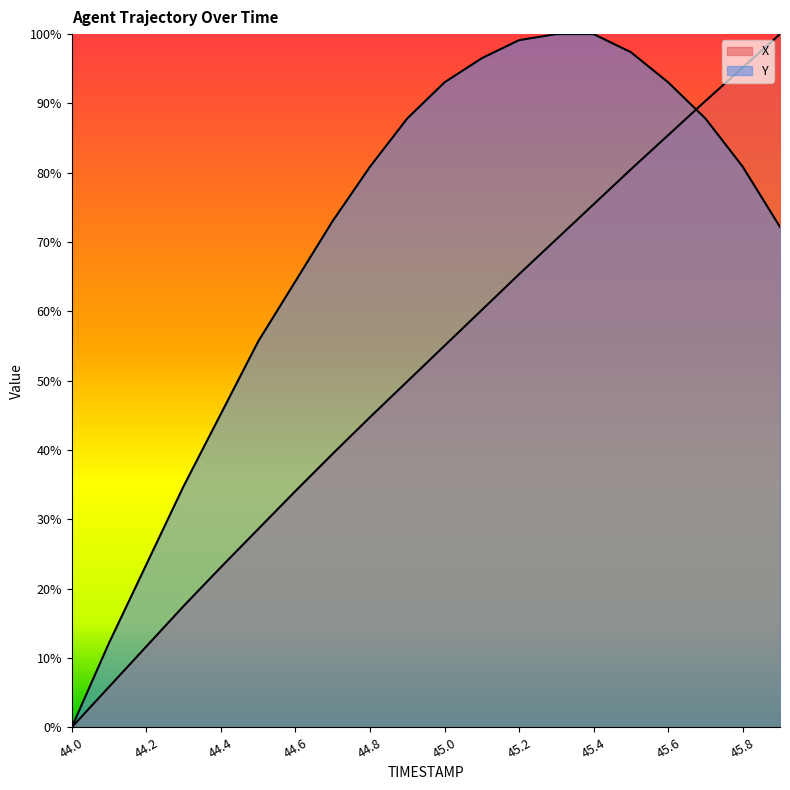

How many lines are shown in the chart?

2